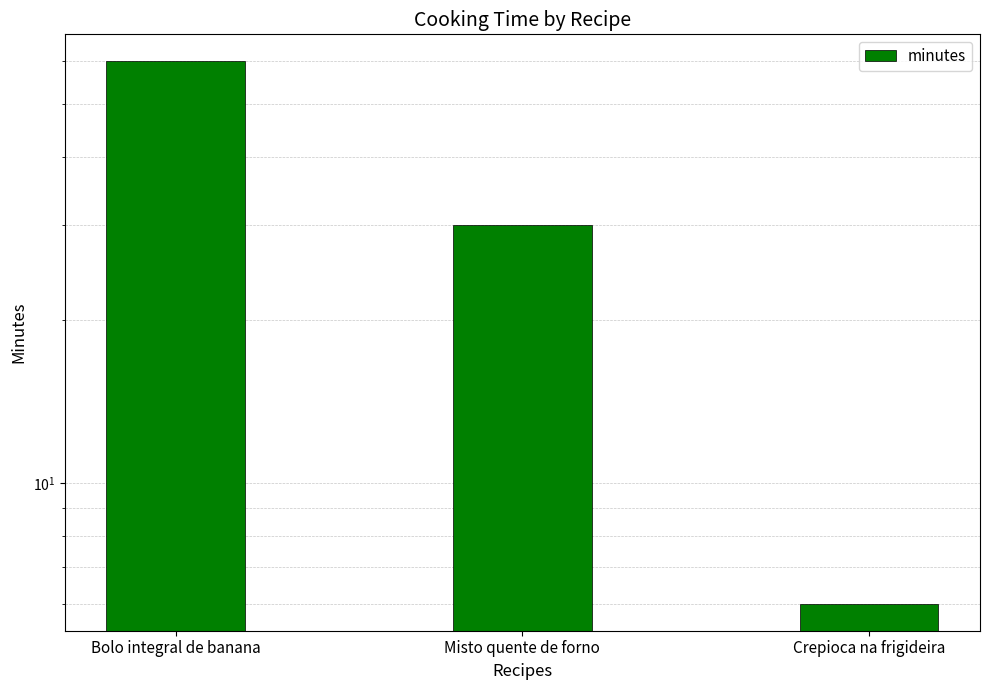

What is the minimum value shown in the chart?

6